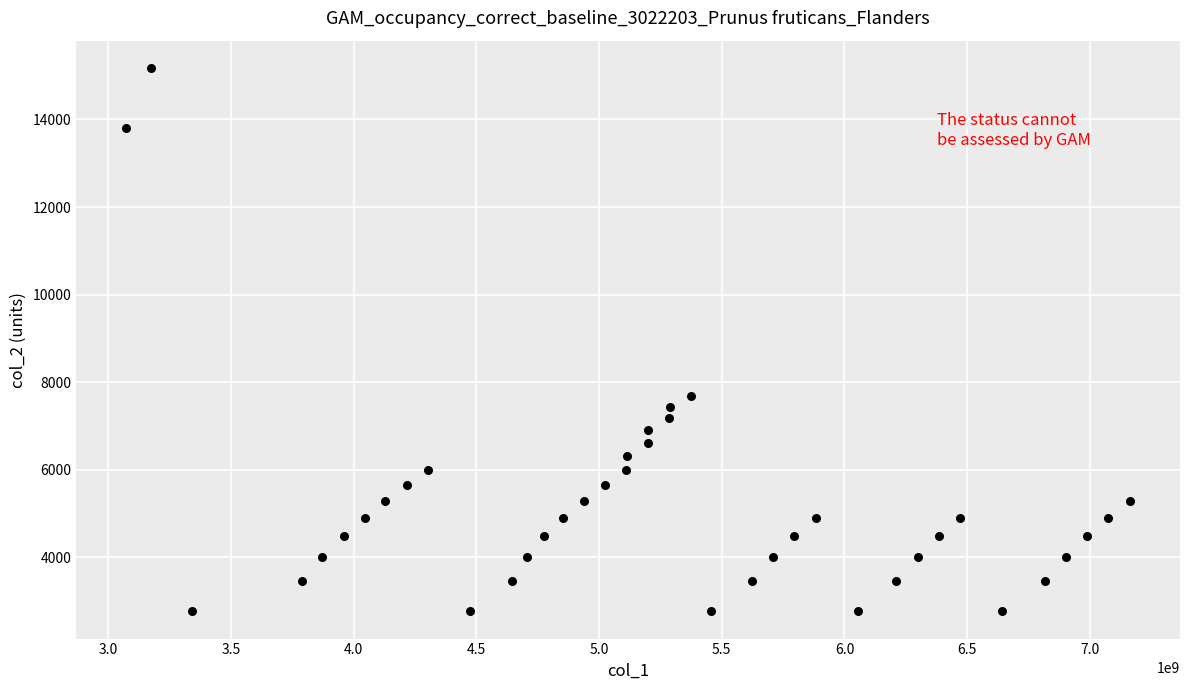

What Y value in the scatter plot is closest to 8970?

7692